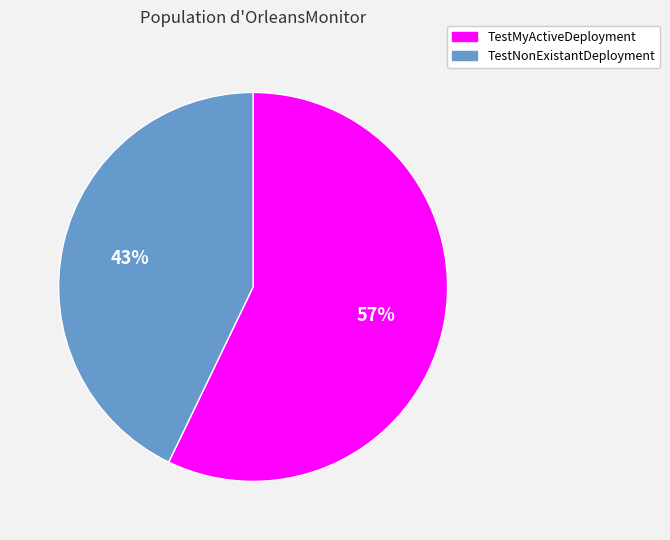

Rank the categories by value from lowest to highest.

TestNonExistantDeployment, TestMyActiveDeployment